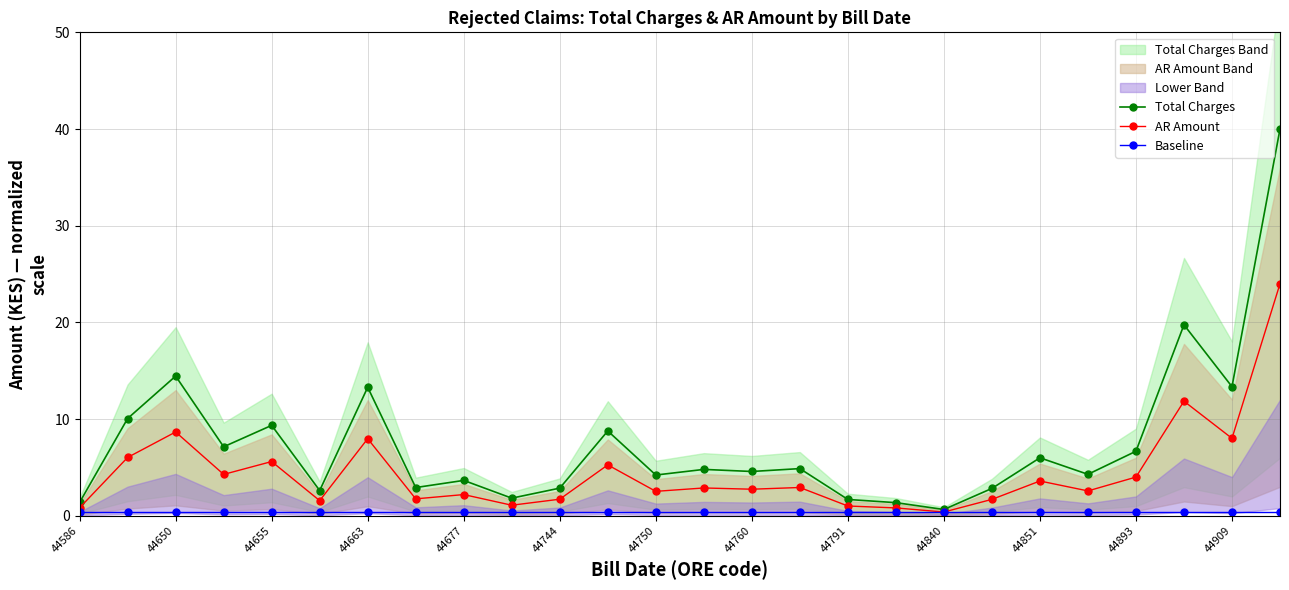

How many data points in Total Charges are less than 4?

10